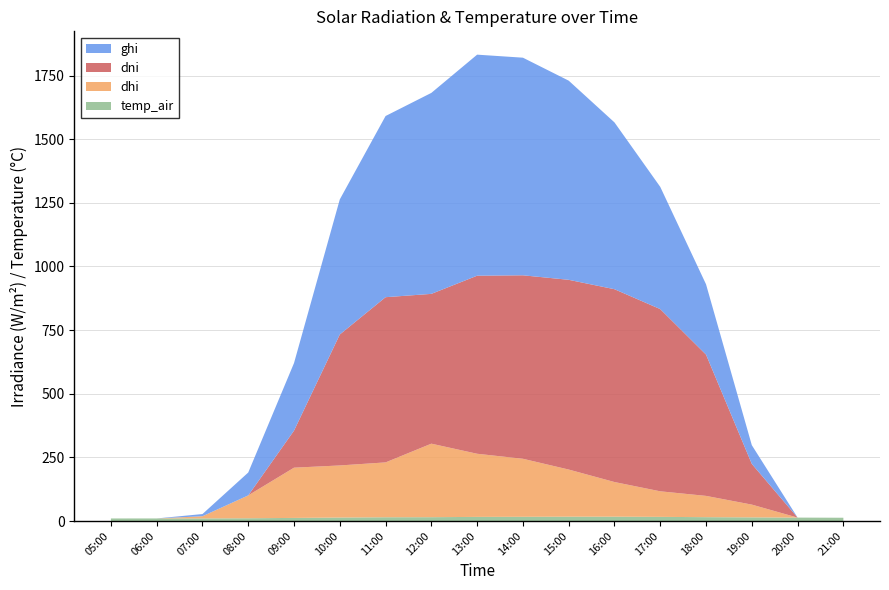

Reading left to right, extract all data points from this chart.

ghi: 2021-08-25 05:00=0.0	2021-08-25 06:00=0.0	2021-08-25 07:00=8.6	2021-08-25 08:00=89.9	2021-08-25 09:00=265.4	2021-08-25 10:00=530.7	2021-08-25 11:00=711.7	2021-08-25 12:00=789.5	2021-08-25 13:00=868.3	2021-08-25 14:00=854.8	2021-08-25 15:00=782.3	2021-08-25 16:00=655.2	2021-08-25 17:00=480.1	2021-08-25 18:00=276.2	2021-08-25 19:00=73.6	2021-08-25 20:00=0.0	2021-08-25 21:00=0.0
dni: 2021-08-25 05:00=0.0	2021-08-25 06:00=0.0	2021-08-25 07:00=0.0	2021-08-25 08:00=0.0	2021-08-25 09:00=145.6	2021-08-25 10:00=514.4	2021-08-25 11:00=648.9	2021-08-25 12:00=588.4	2021-08-25 13:00=699.5	2021-08-25 14:00=720.7	2021-08-25 15:00=745.3	2021-08-25 16:00=757.4	2021-08-25 17:00=715.8	2021-08-25 18:00=555.0	2021-08-25 19:00=159.9	2021-08-25 20:00=0.0	2021-08-25 21:00=0.0
dhi: 2021-08-25 05:00=0.0	2021-08-25 06:00=0.0	2021-08-25 07:00=8.6	2021-08-25 08:00=89.9	2021-08-25 09:00=197.3	2021-08-25 10:00=204.6	2021-08-25 11:00=215.5	2021-08-25 12:00=288.8	2021-08-25 13:00=248.0	2021-08-25 14:00=228.0	2021-08-25 15:00=185.2	2021-08-25 16:00=136.1	2021-08-25 17:00=100.4	2021-08-25 18:00=83.6	2021-08-25 19:00=50.1	2021-08-25 20:00=0.0	2021-08-25 21:00=0.0
temp_air: 2021-08-25 05:00=10.1	2021-08-25 06:00=10.1	2021-08-25 07:00=10.2	2021-08-25 08:00=10.9	2021-08-25 09:00=12.2	2021-08-25 10:00=13.7	2021-08-25 11:00=14.8	2021-08-25 12:00=15.1	2021-08-25 13:00=16.2	2021-08-25 14:00=16.6	2021-08-25 15:00=17.1	2021-08-25 16:00=17.1	2021-08-25 17:00=16.4	2021-08-25 18:00=15.2	2021-08-25 19:00=14.4	2021-08-25 20:00=13.5	2021-08-25 21:00=12.9